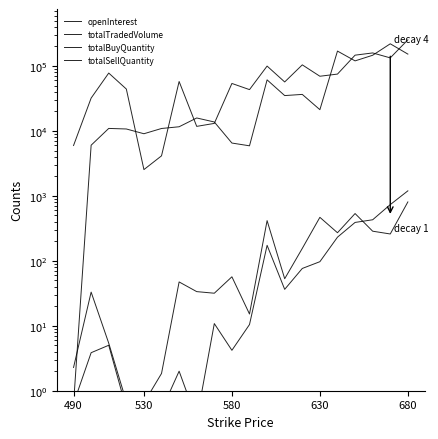

True or false: openInterest and totalSellQuantity intersect in this chart.

False